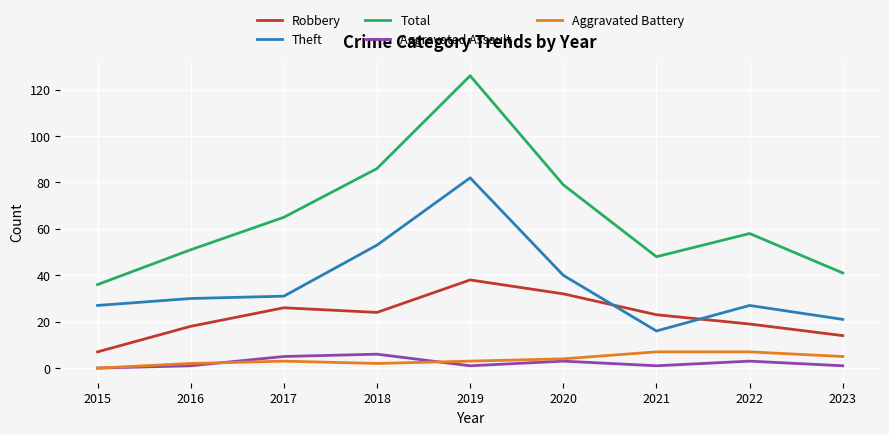

The Theft series shows 15 at 2022. True or false?

False